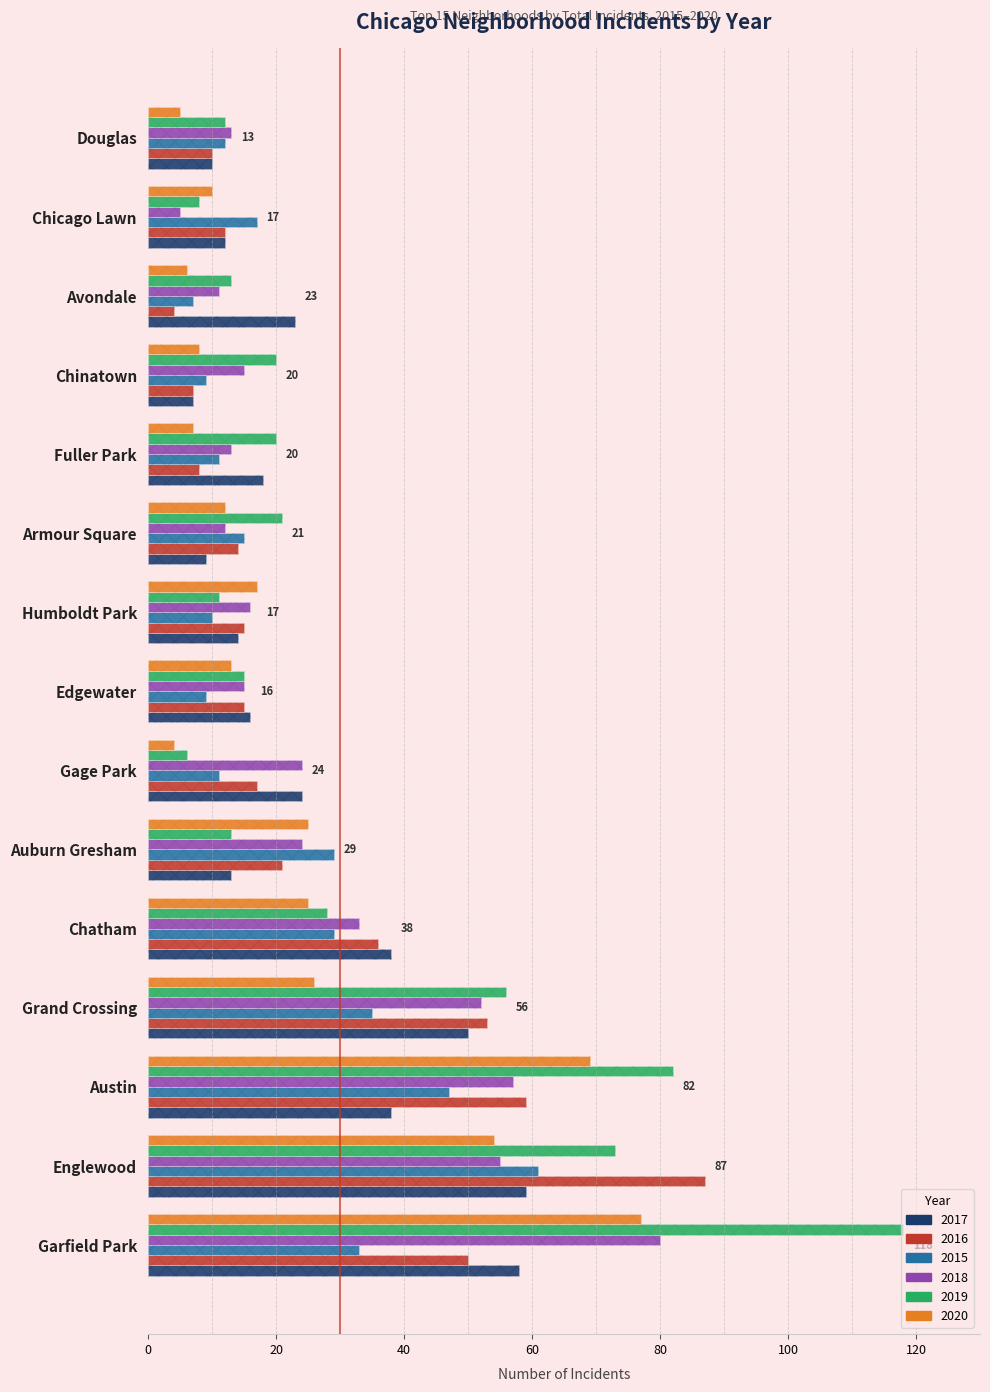

How many bars are there in total?

90